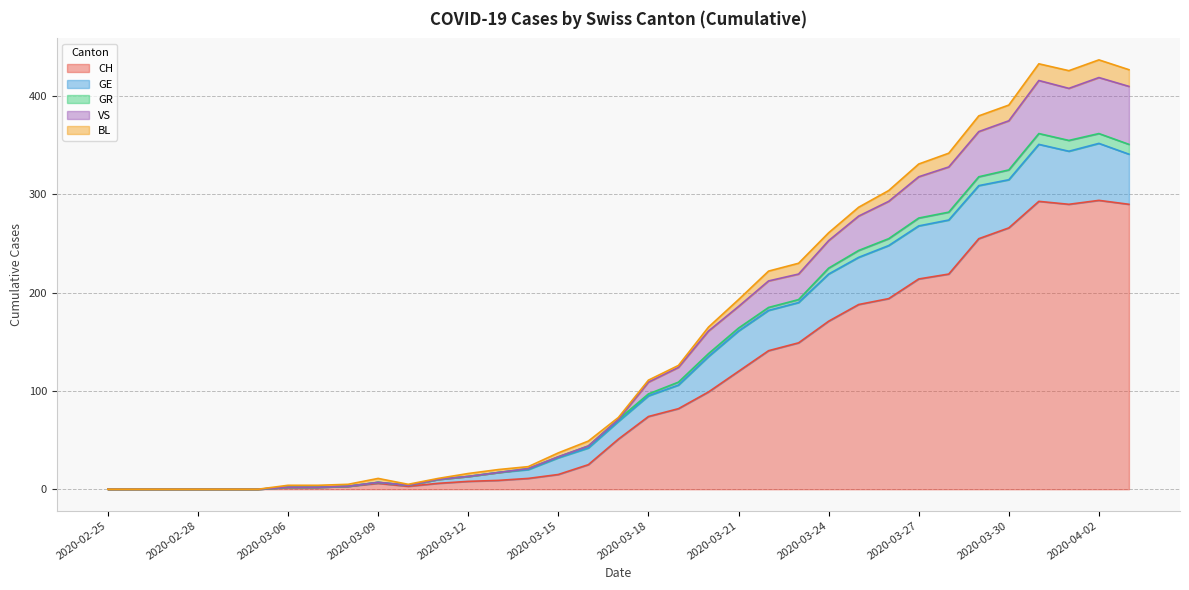

What is the highest value of the CH series?

294